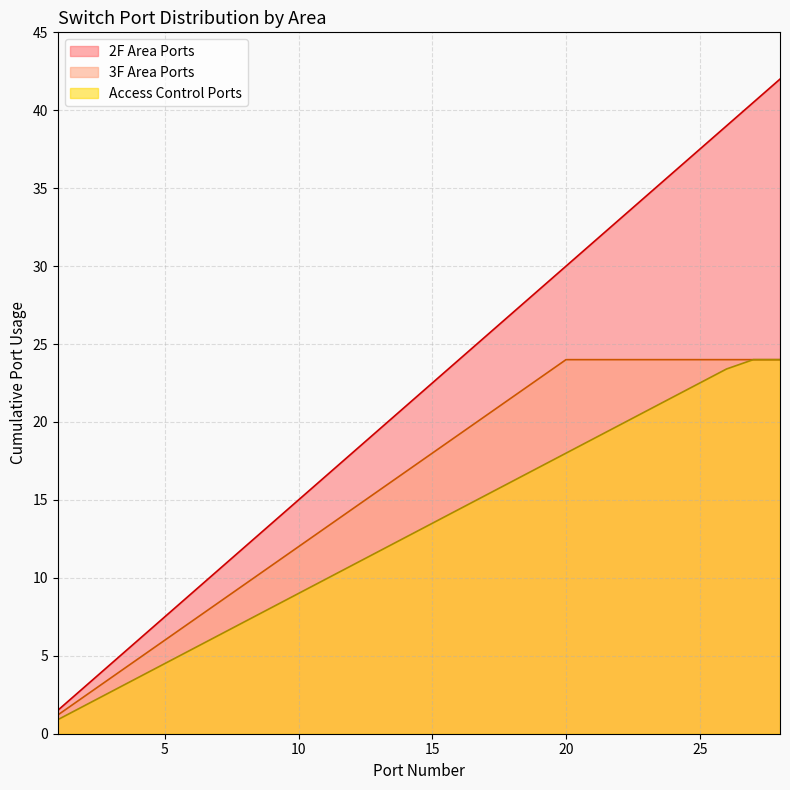

What is the difference between the highest and lowest values at 10?

6.0